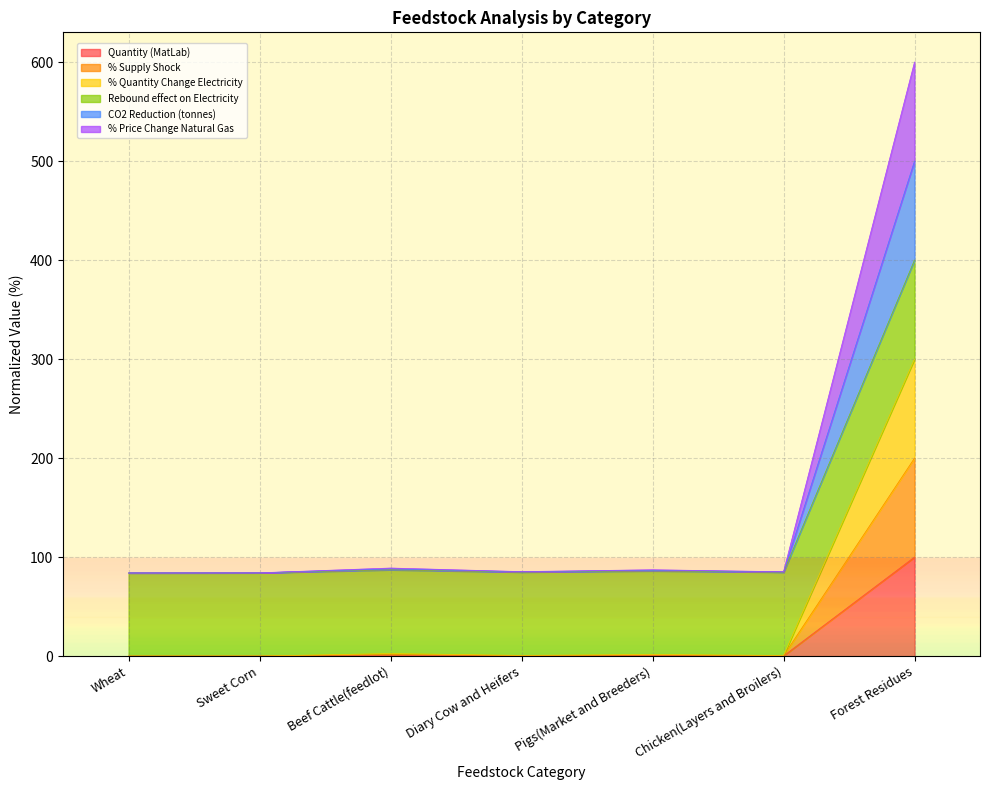

How many categories are shown in the chart?

7